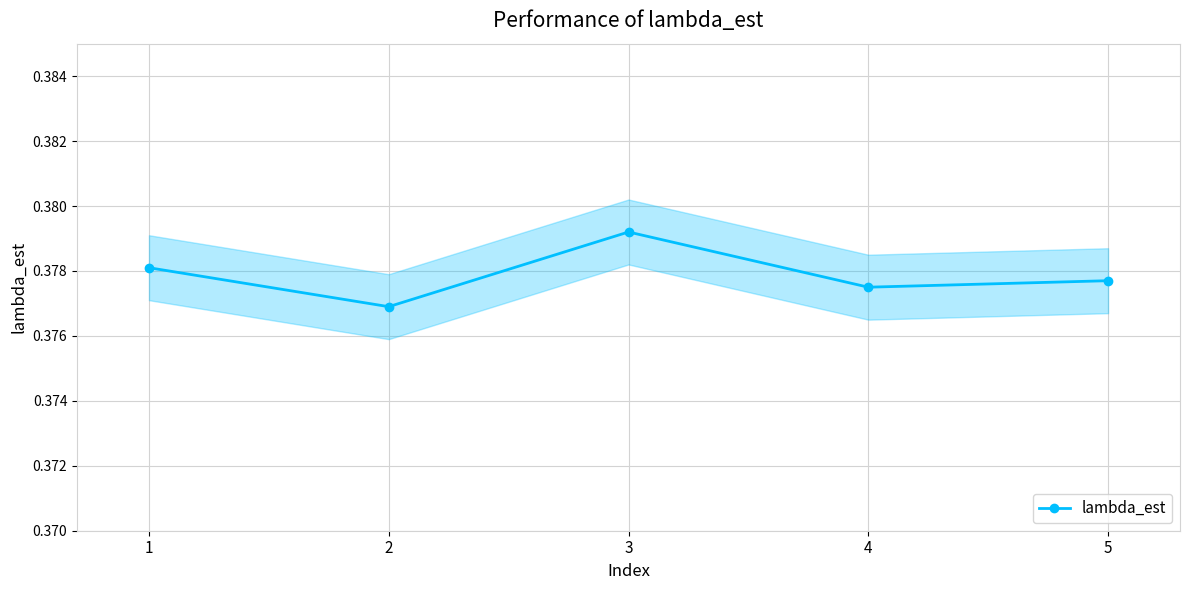

What is the average value?

0.4